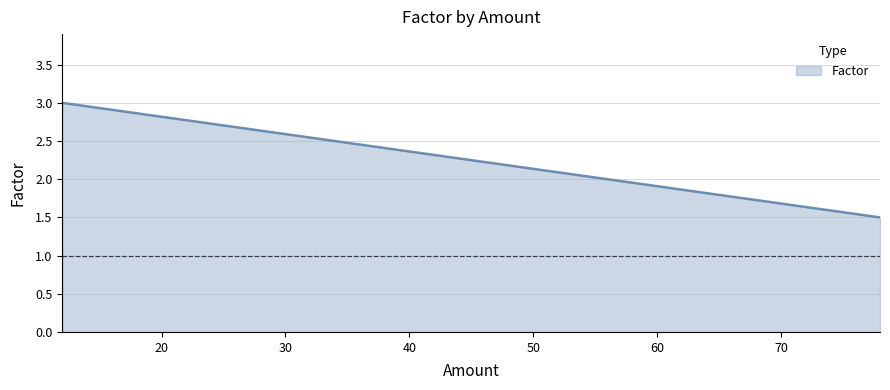

What is the sum of all values?

9.0